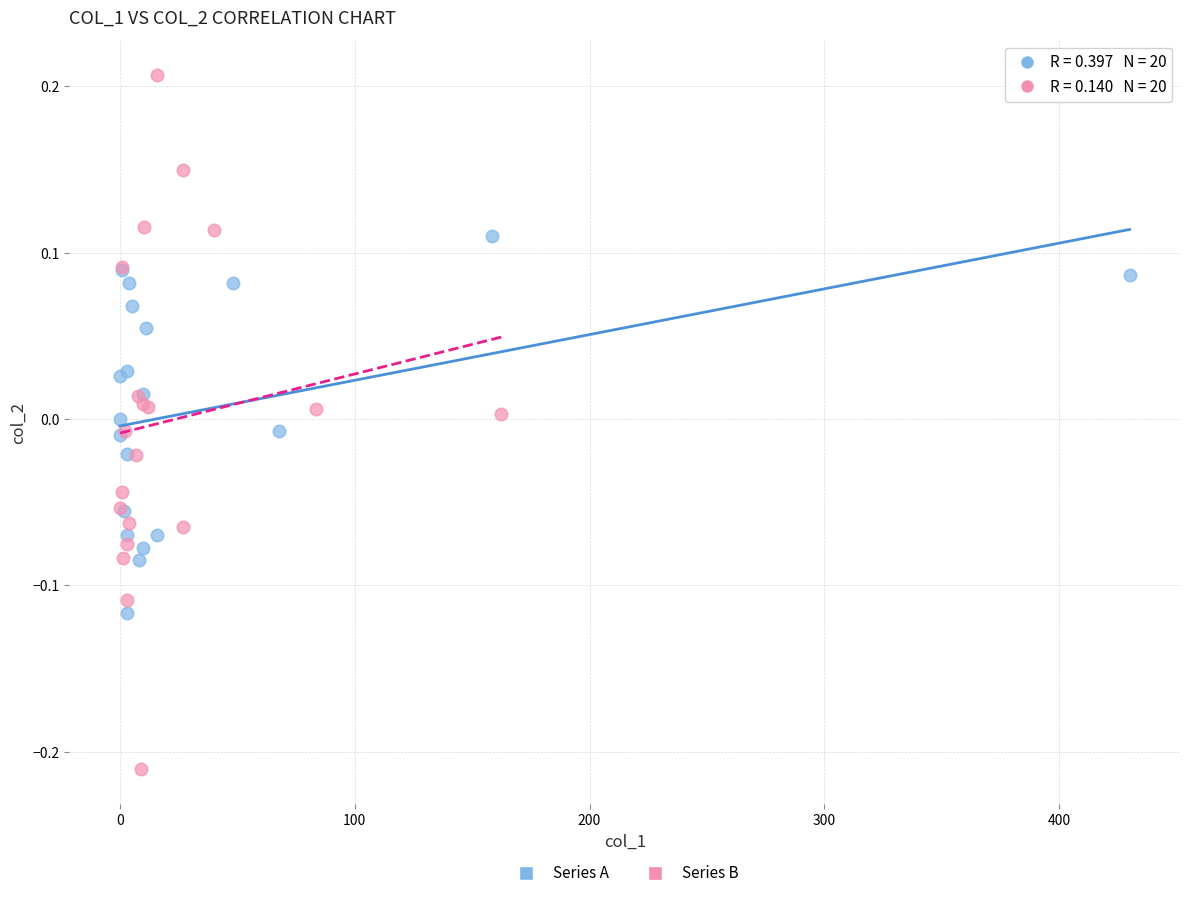

What are all the series names shown in the legend?

Series A, Series B